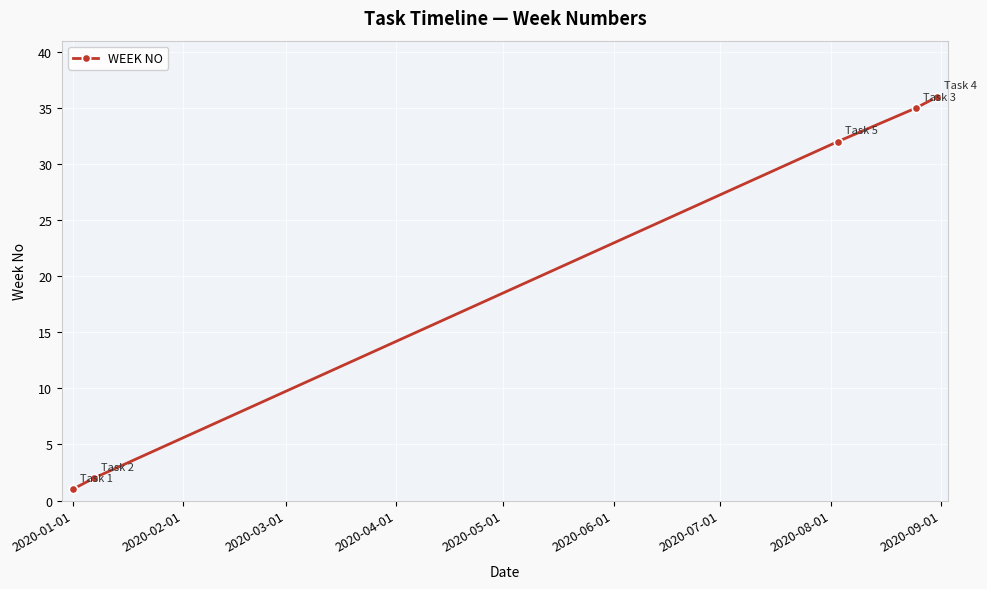

Reading left to right, extract all data points from this chart.

1	2	32	35	36